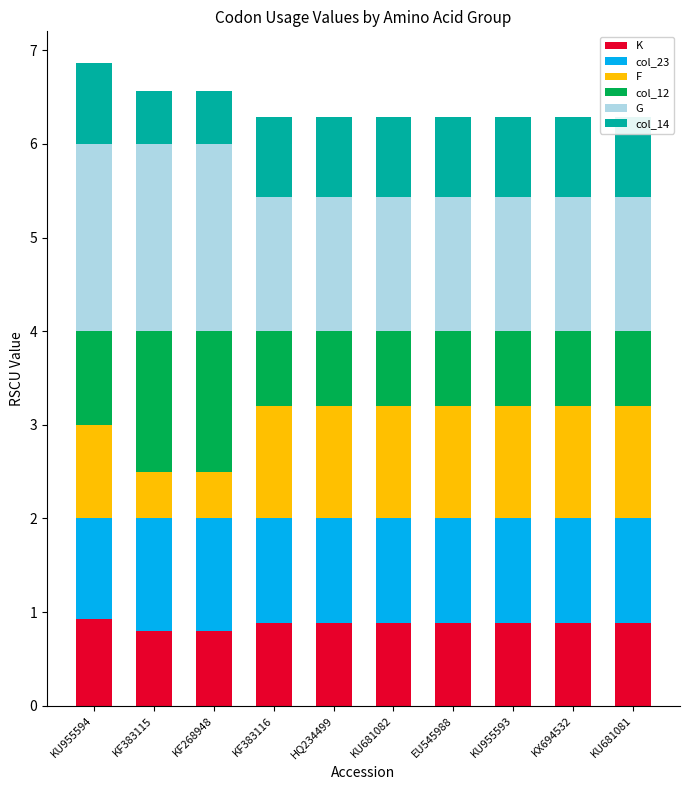

The F series shows 0.6 at KU681081. True or false?

False